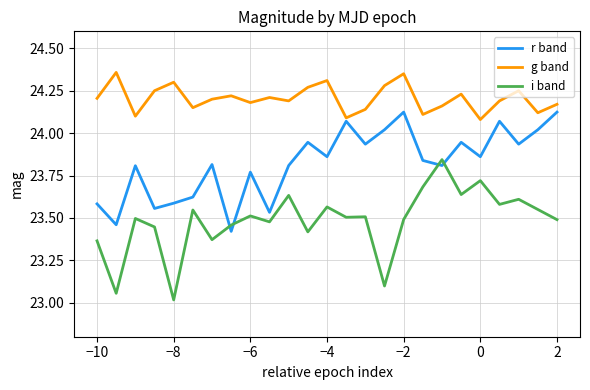

What is the difference between the second highest and second lowest values in the g band series?

0.3